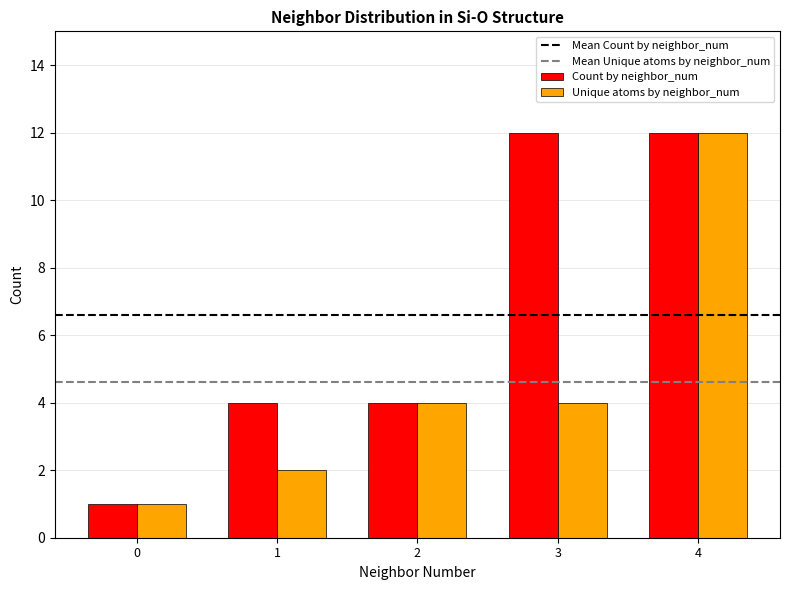

At 3, list the series in order from smallest to largest.

Unique atoms by neighbor_num, Count by neighbor_num